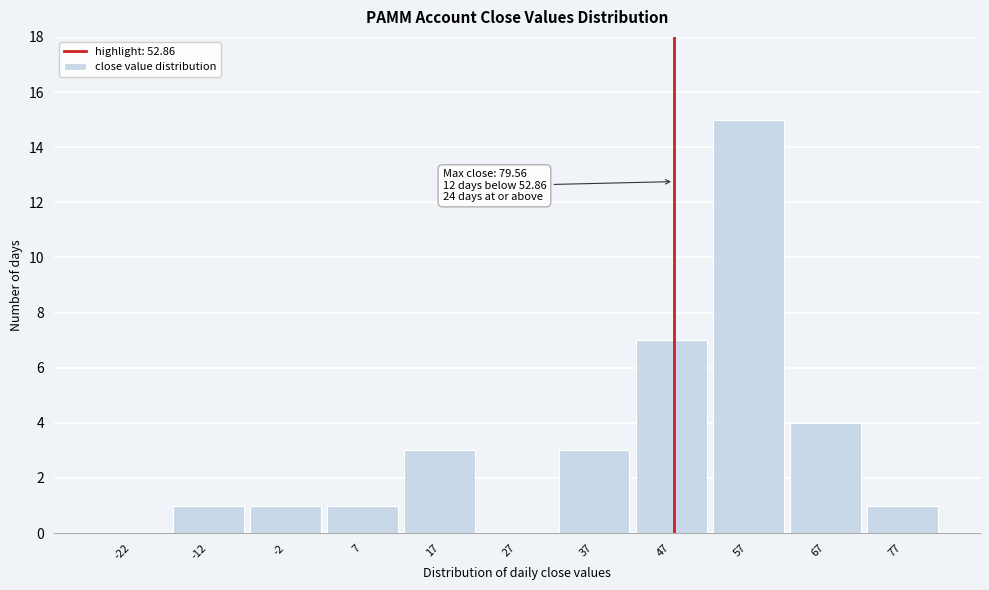

Reading left to right, extract all data points from this chart.

-22=0	-12=1	-2=1	7=1	17=3	27=0	37=3	47=7	57=15	67=4	77=1